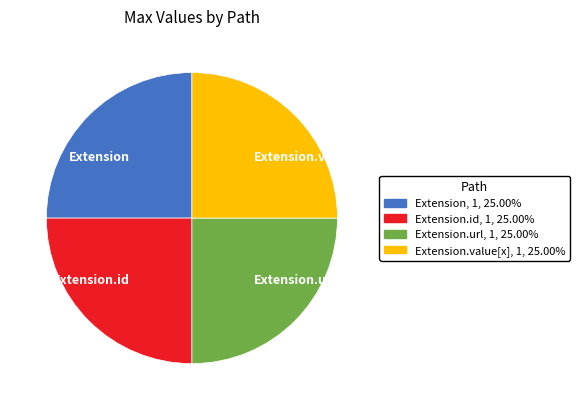

Approximately how many times larger is the value at Extension compared to Extension.id?

1.0